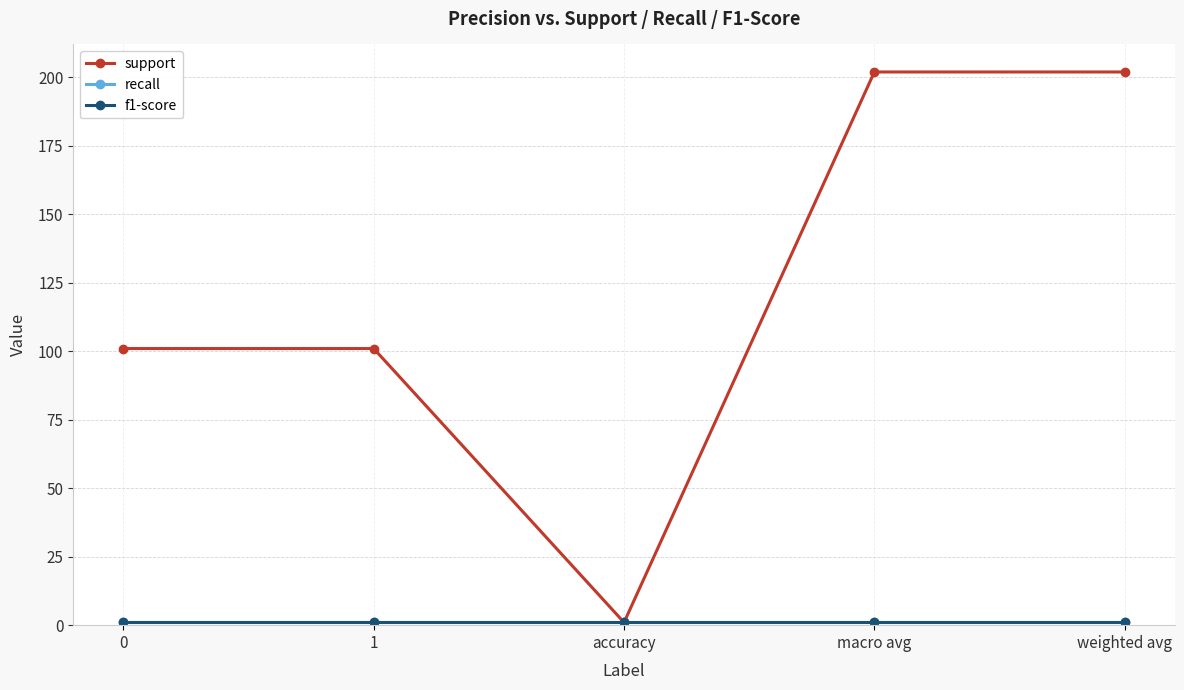

Is this an area chart (filled region under the line)?

No